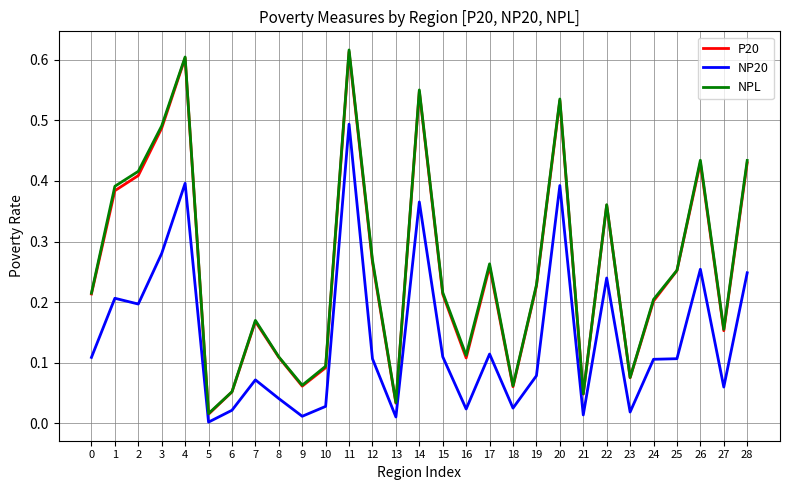

True or false: NP20 and P20 intersect in this chart.

False